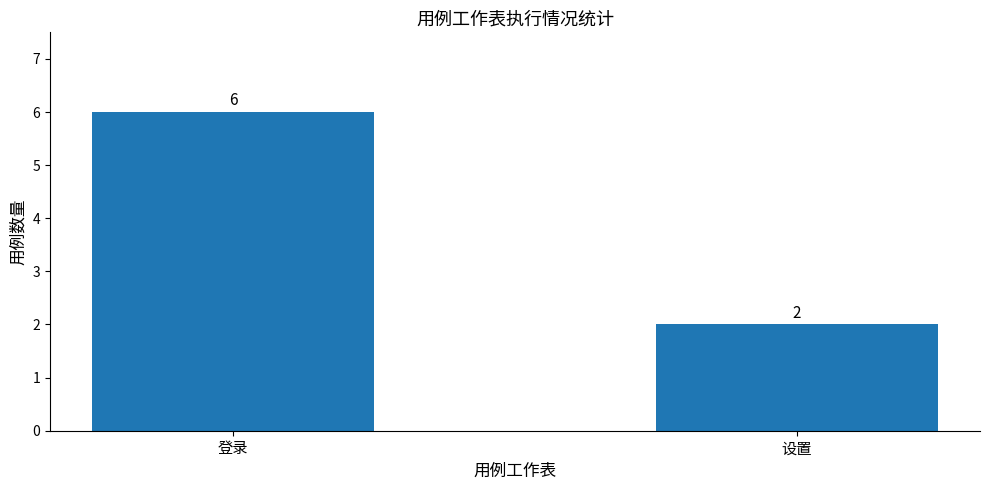

What is the change in value from 登录 to 设置?

-4